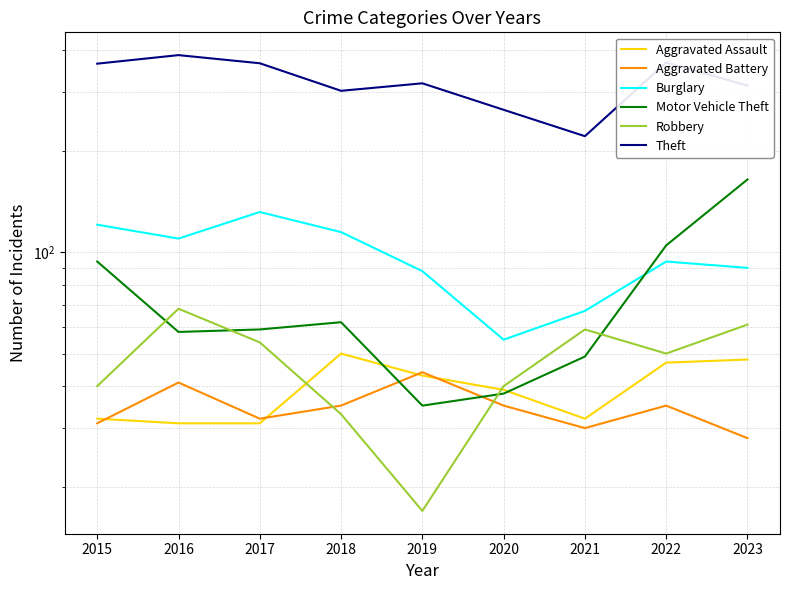

What is the difference between the Motor Vehicle Theft values at 2019 and 2015?

59